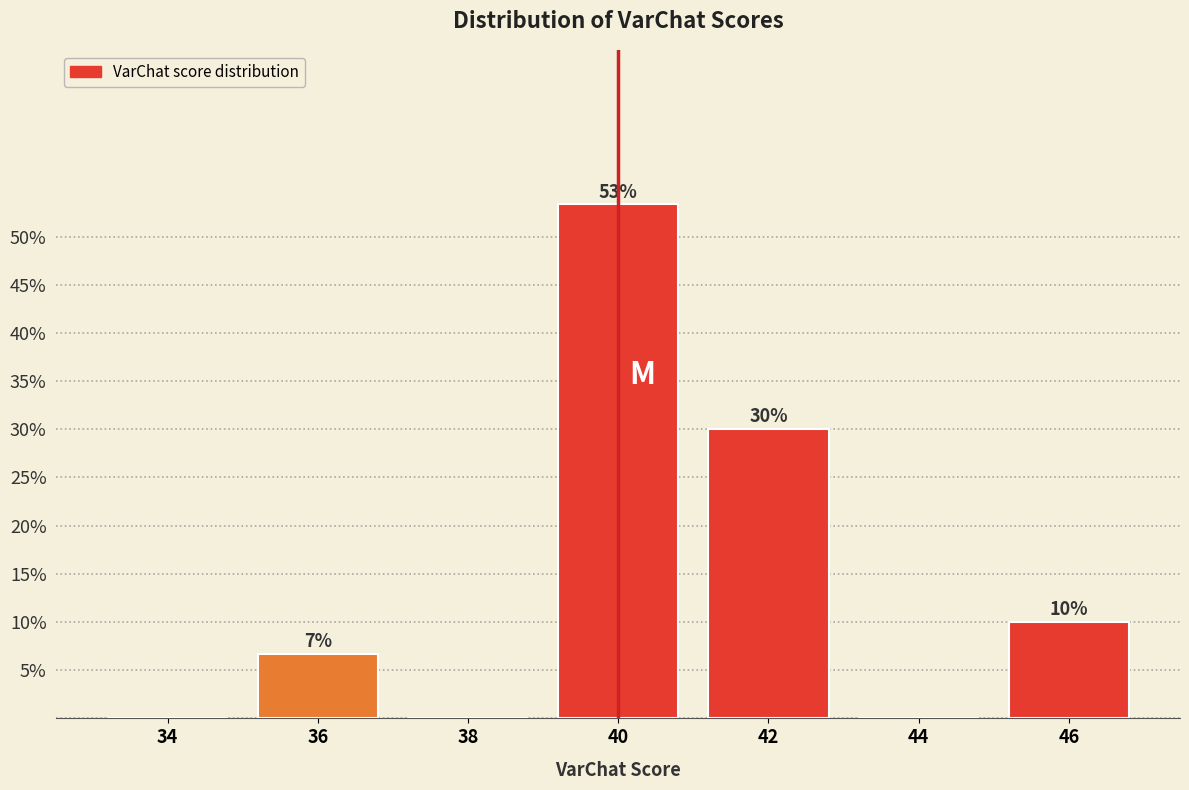

Over which range of the x-axis is the bar tallest?

39 to 41